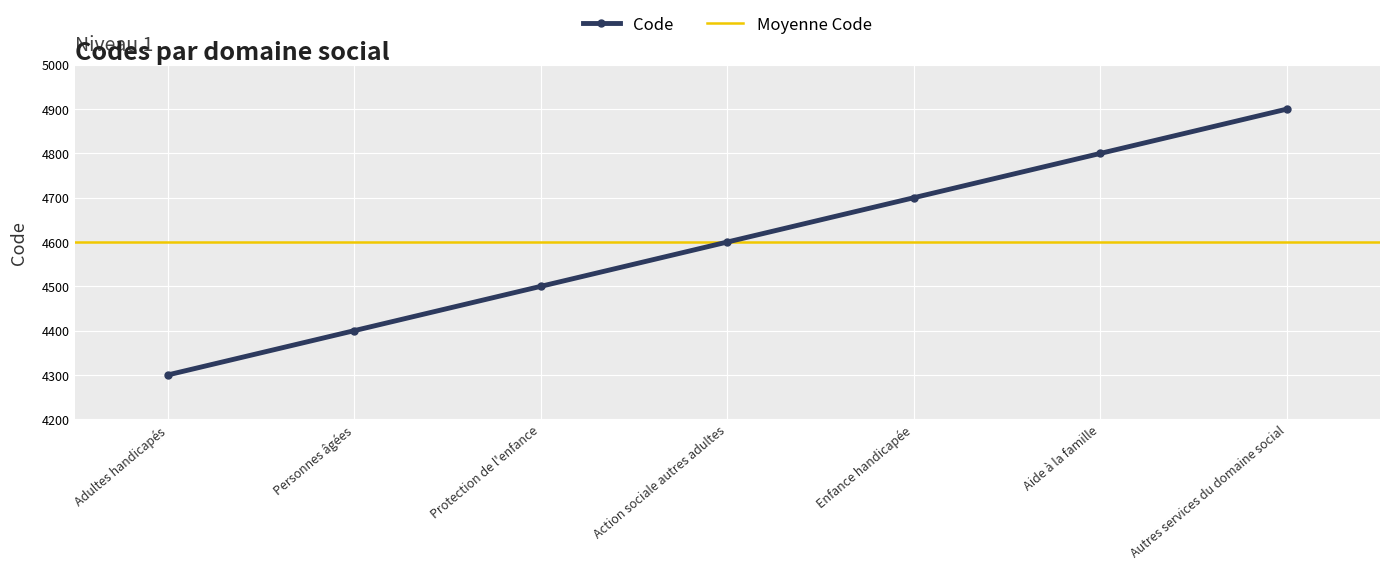

Count the values in the range 4400 to 4800.

5